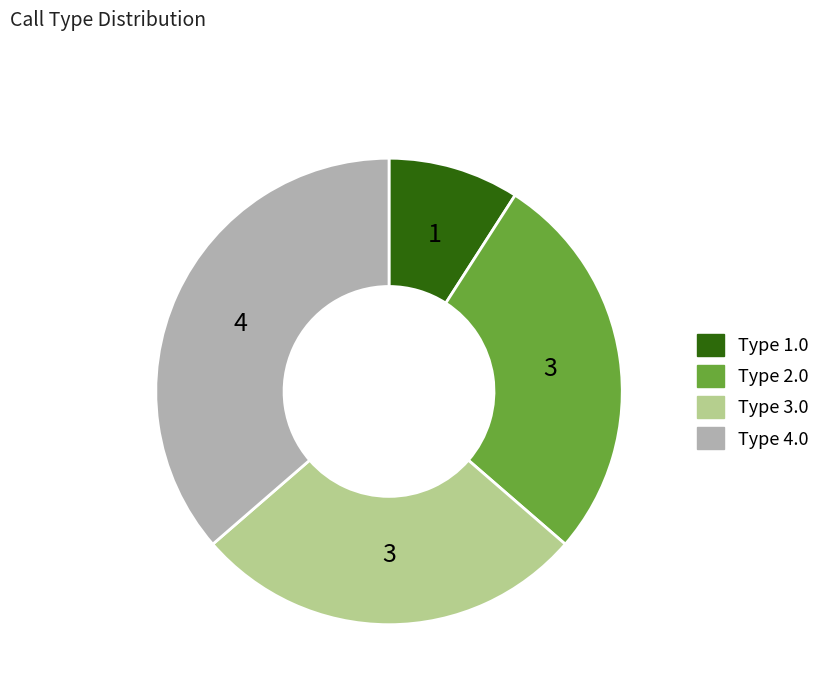

Does any single category account for the majority?

No